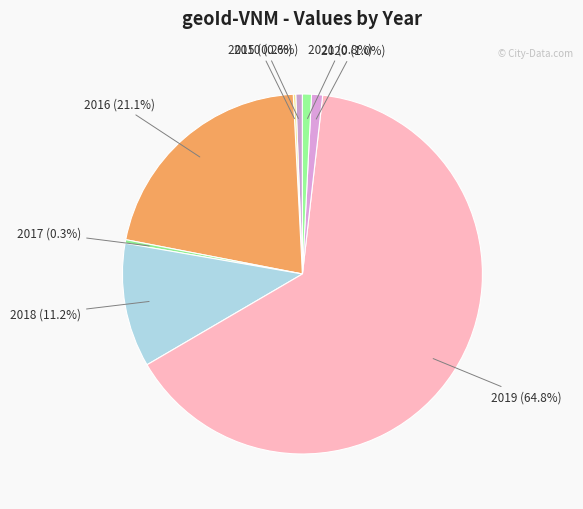

True or false: 2020 accounts for 1% of the total.

True